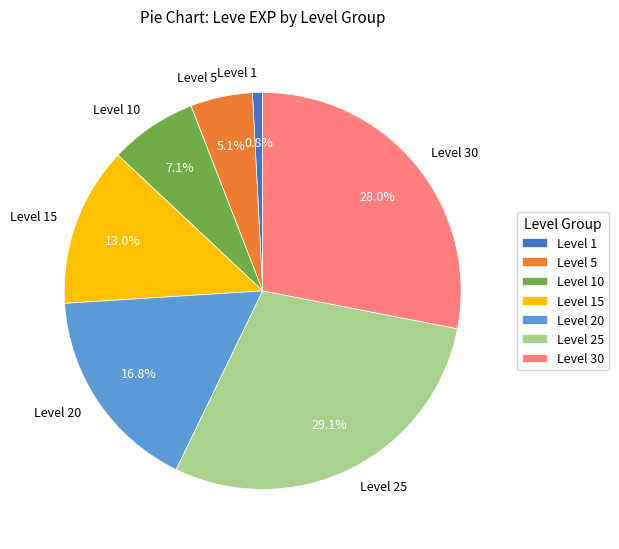

What is the ratio of the value at Level 10 to the value at Level 15?

0.5